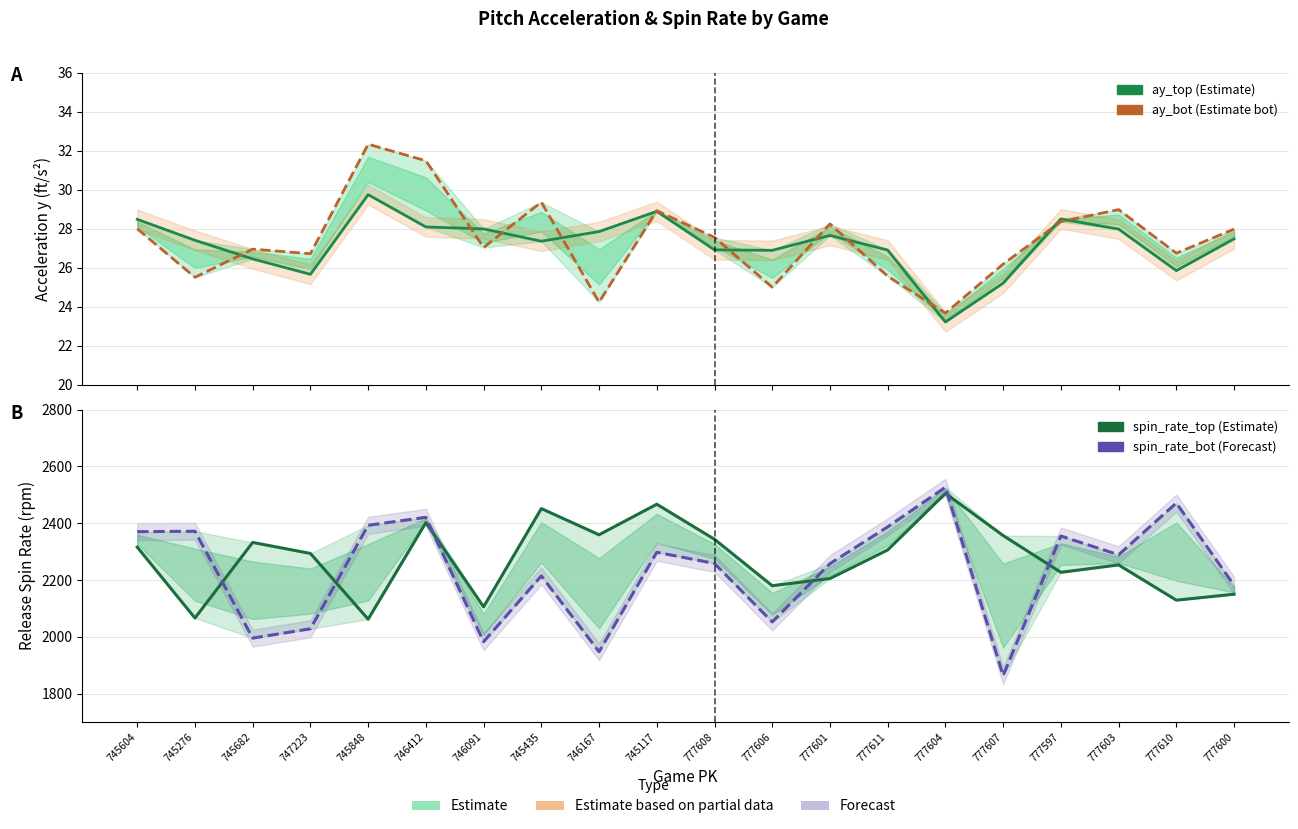

What is the value of the release_spin_rate_bot point at the 3rd from the left?

1995.3